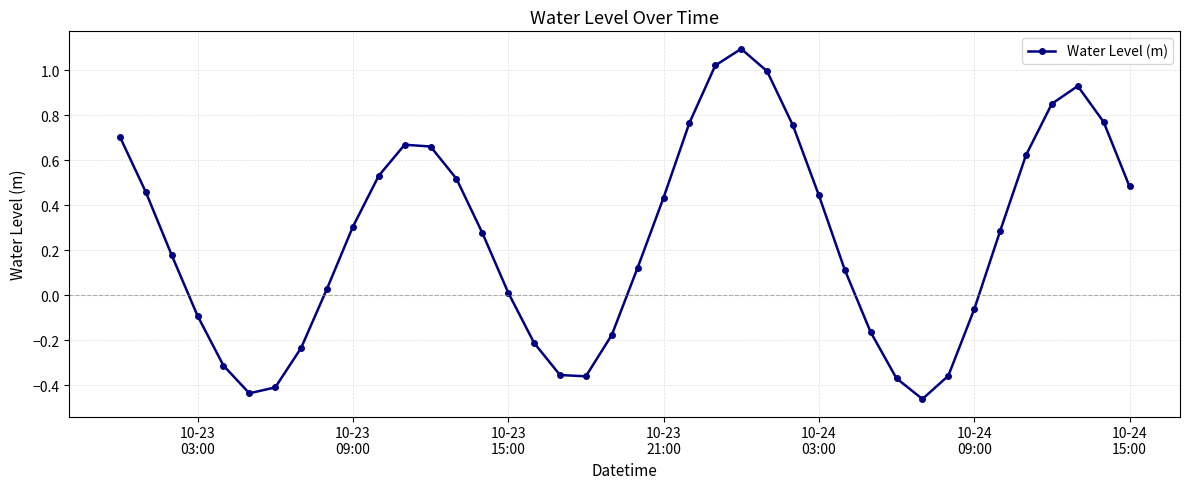

What is the sum of all values?

10.0